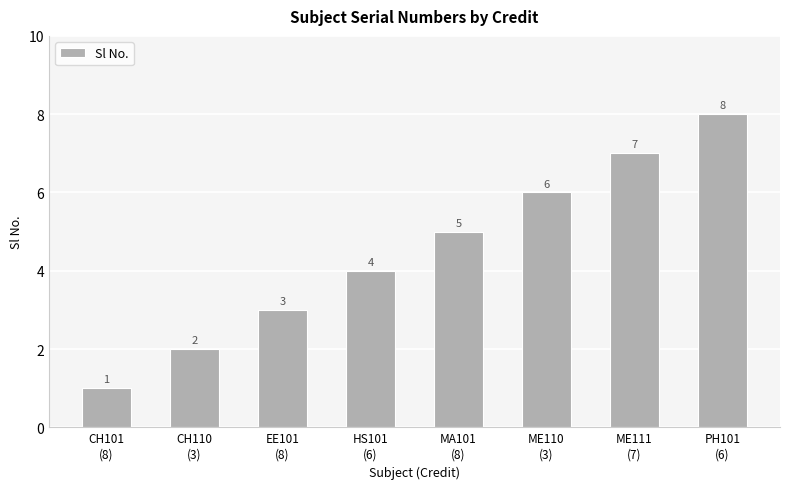

What is the difference between the second highest and minimum values?

6